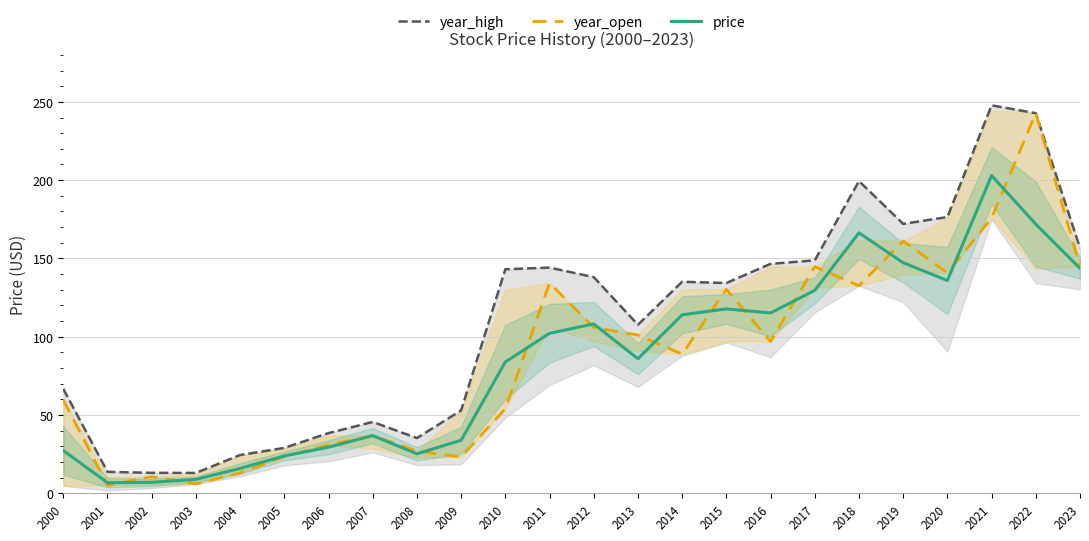

Which series has the widest spread of values?

year_open